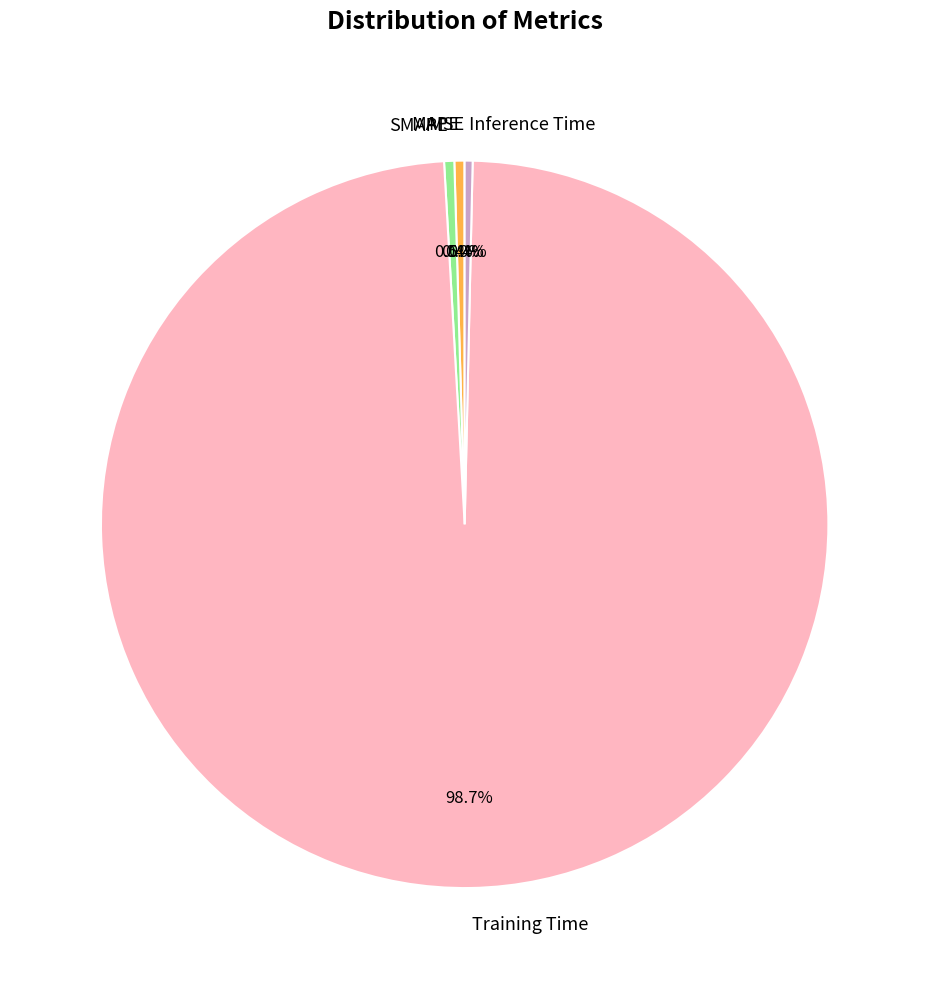

What is the largest slice in the pie chart?

Training Time